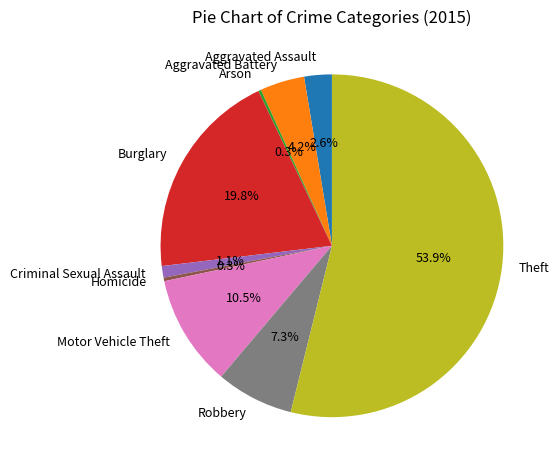

To the nearest percent, what percentage of the pie is Robbery?

7%